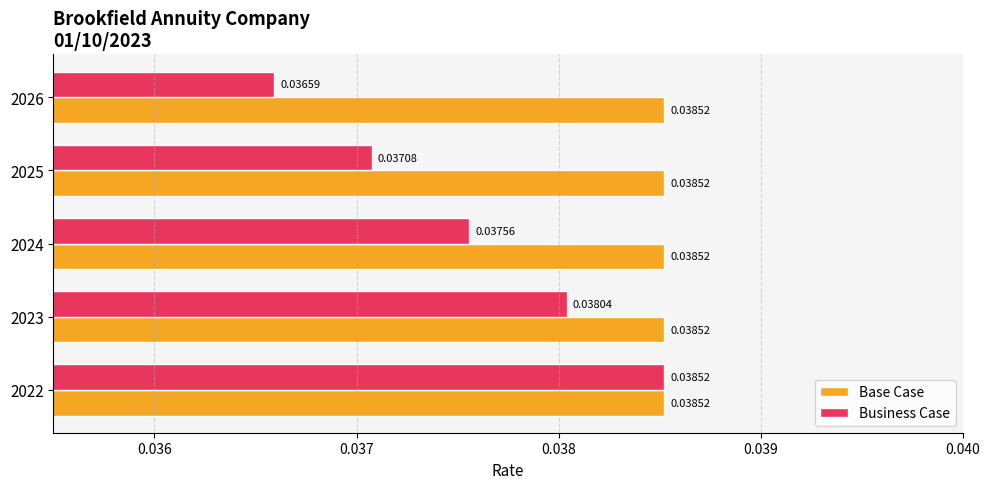

Rank the series at 2025 from highest to lowest value.

Base Case, Business Case